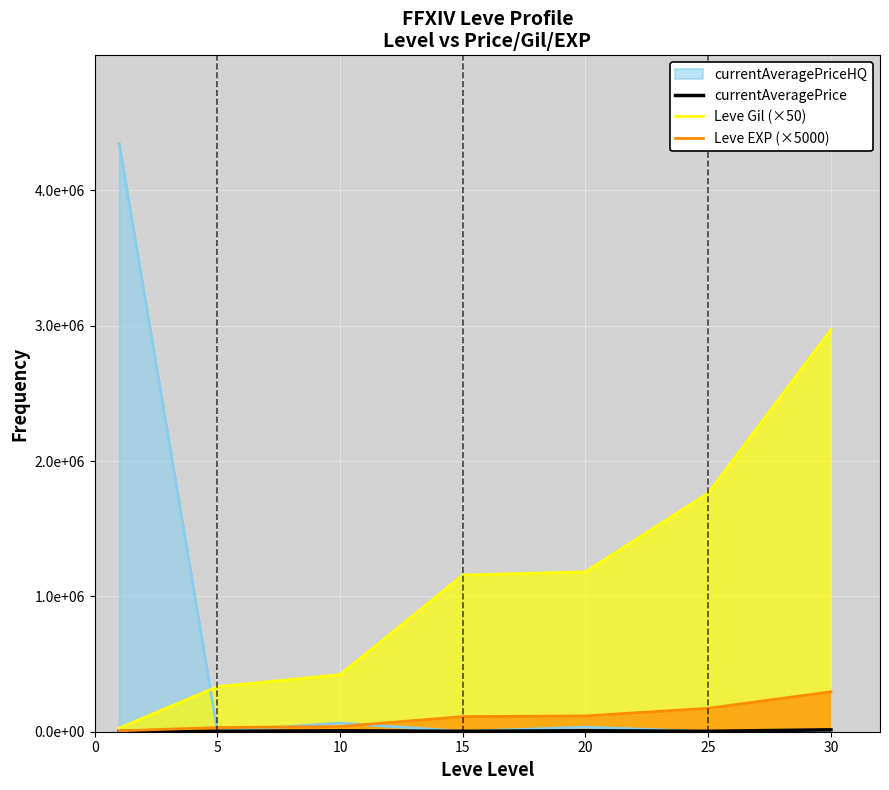

What is the difference between the currentAveragePrice values at 25 and 5?

12.8